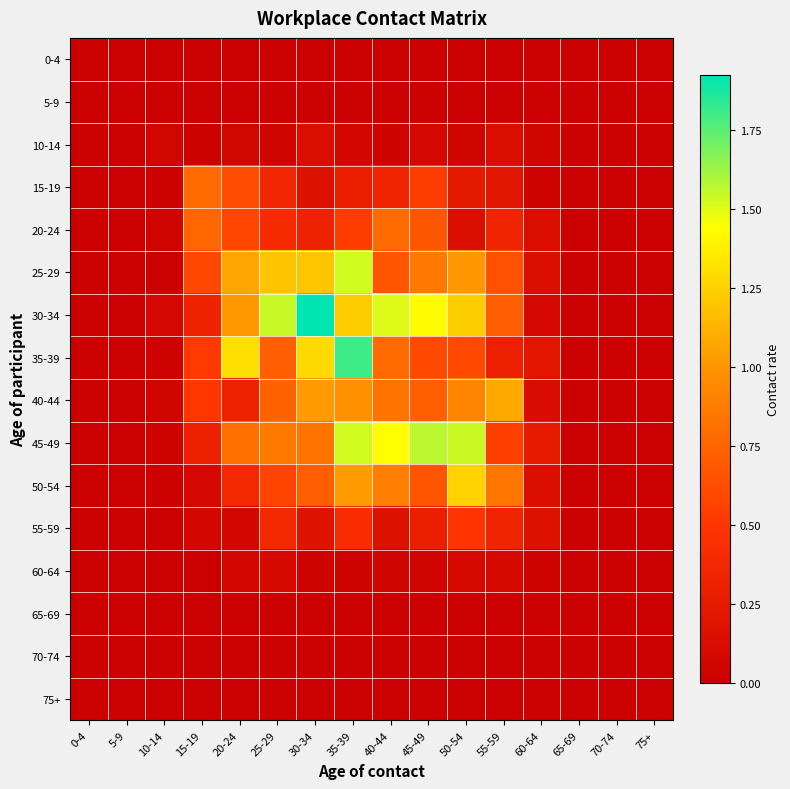

Reading right to left, list all the values displayed in this chart.

0-4: 75+=0.0	70-74=0.0	65-69=0.0	60-64=0.0	55-59=0.0	50-54=0.0	45-49=0.0	40-44=0.0	35-39=0.0	30-34=0.0	25-29=0.0	20-24=0.0	15-19=0.0	10-14=0.0	5-9=0.0	0-4=0.0
5-9: 75+=0.0	70-74=0.0	65-69=0.0	60-64=0.0	55-59=0.0	50-54=0.0	45-49=0.0	40-44=0.0	35-39=0.0	30-34=0.0	25-29=0.0	20-24=0.0	15-19=0.0	10-14=0.0	5-9=0.0	0-4=0.0
10-14: 75+=0.0	70-74=0.0	65-69=0.0	60-64=0.1	55-59=0.1	50-54=0.1	45-49=0.1	40-44=0.0	35-39=0.1	30-34=0.1	25-29=0.0	20-24=0.1	15-19=0.0	10-14=0.1	5-9=0.0	0-4=0.0
15-19: 75+=0.0	70-74=0.0	65-69=0.0	60-64=0.0	55-59=0.2	50-54=0.2	45-49=0.5	40-44=0.3	35-39=0.3	30-34=0.2	25-29=0.4	20-24=0.6	15-19=0.8	10-14=0.0	5-9=0.0	0-4=0.0
20-24: 75+=0.0	70-74=0.0	65-69=0.0	60-64=0.1	55-59=0.3	50-54=0.1	45-49=0.7	40-44=0.8	35-39=0.5	30-34=0.3	25-29=0.4	20-24=0.6	15-19=0.8	10-14=0.0	5-9=0.0	0-4=0.0
25-29: 75+=0.0	70-74=0.0	65-69=0.0	60-64=0.1	55-59=0.6	50-54=1.0	45-49=0.9	40-44=0.7	35-39=1.5	30-34=1.2	25-29=1.2	20-24=1.1	15-19=0.6	10-14=0.0	5-9=0.0	0-4=0.0
30-34: 75+=0.0	70-74=0.0	65-69=0.0	60-64=0.1	55-59=0.7	50-54=1.2	45-49=1.4	40-44=1.5	35-39=1.2	30-34=1.9	25-29=1.5	20-24=1.0	15-19=0.3	10-14=0.1	5-9=0.0	0-4=0.0
35-39: 75+=0.0	70-74=0.0	65-69=0.0	60-64=0.2	55-59=0.3	50-54=0.6	45-49=0.6	40-44=0.8	35-39=1.8	30-34=1.3	25-29=0.7	20-24=1.3	15-19=0.5	10-14=0.0	5-9=0.0	0-4=0.0
40-44: 75+=0.0	70-74=0.0	65-69=0.0	60-64=0.1	55-59=1.1	50-54=0.9	45-49=0.7	40-44=0.8	35-39=1.0	30-34=1.0	25-29=0.7	20-24=0.3	15-19=0.5	10-14=0.1	5-9=0.0	0-4=0.0
45-49: 75+=0.0	70-74=0.0	65-69=0.0	60-64=0.3	55-59=0.5	50-54=1.5	45-49=1.6	40-44=1.4	35-39=1.5	30-34=0.8	25-29=0.9	20-24=0.8	15-19=0.3	10-14=0.0	5-9=0.0	0-4=0.0
50-54: 75+=0.0	70-74=0.0	65-69=0.0	60-64=0.2	55-59=0.8	50-54=1.3	45-49=0.7	40-44=0.9	35-39=1.0	30-34=0.7	25-29=0.6	20-24=0.4	15-19=0.1	10-14=0.0	5-9=0.0	0-4=0.0
55-59: 75+=0.0	70-74=0.0	65-69=0.0	60-64=0.2	55-59=0.3	50-54=0.5	45-49=0.3	40-44=0.2	35-39=0.4	30-34=0.2	25-29=0.4	20-24=0.1	15-19=0.1	10-14=0.0	5-9=0.0	0-4=0.0
60-64: 75+=0.0	70-74=0.0	65-69=0.0	60-64=0.0	55-59=0.1	50-54=0.1	45-49=0.0	40-44=0.0	35-39=0.0	30-34=0.0	25-29=0.1	20-24=0.1	15-19=0.0	10-14=0.0	5-9=0.0	0-4=0.0
65-69: 75+=0.0	70-74=0.0	65-69=0.0	60-64=0.0	55-59=0.0	50-54=0.0	45-49=0.0	40-44=0.0	35-39=0.0	30-34=0.0	25-29=0.0	20-24=0.0	15-19=0.0	10-14=0.0	5-9=0.0	0-4=0.0
70-74: 75+=0.0	70-74=0.0	65-69=0.0	60-64=0.0	55-59=0.0	50-54=0.0	45-49=0.0	40-44=0.0	35-39=0.0	30-34=0.0	25-29=0.0	20-24=0.0	15-19=0.0	10-14=0.0	5-9=0.0	0-4=0.0
75+: 75+=0.0	70-74=0.0	65-69=0.0	60-64=0.0	55-59=0.0	50-54=0.0	45-49=0.0	40-44=0.0	35-39=0.0	30-34=0.0	25-29=0.0	20-24=0.0	15-19=0.0	10-14=0.0	5-9=0.0	0-4=0.0